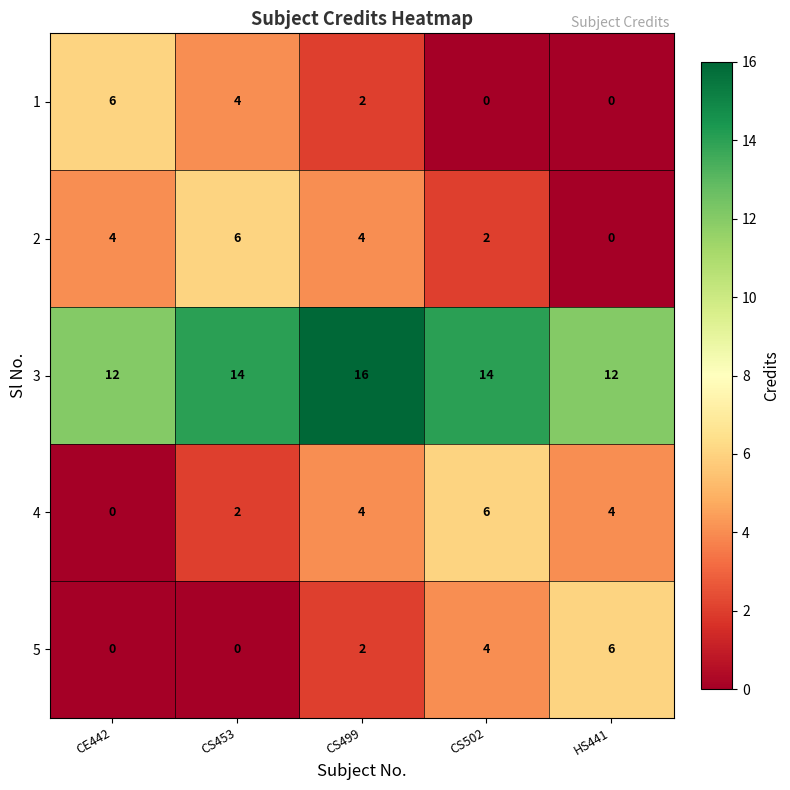

Which category has the lowest value in the 2 series?

HS441